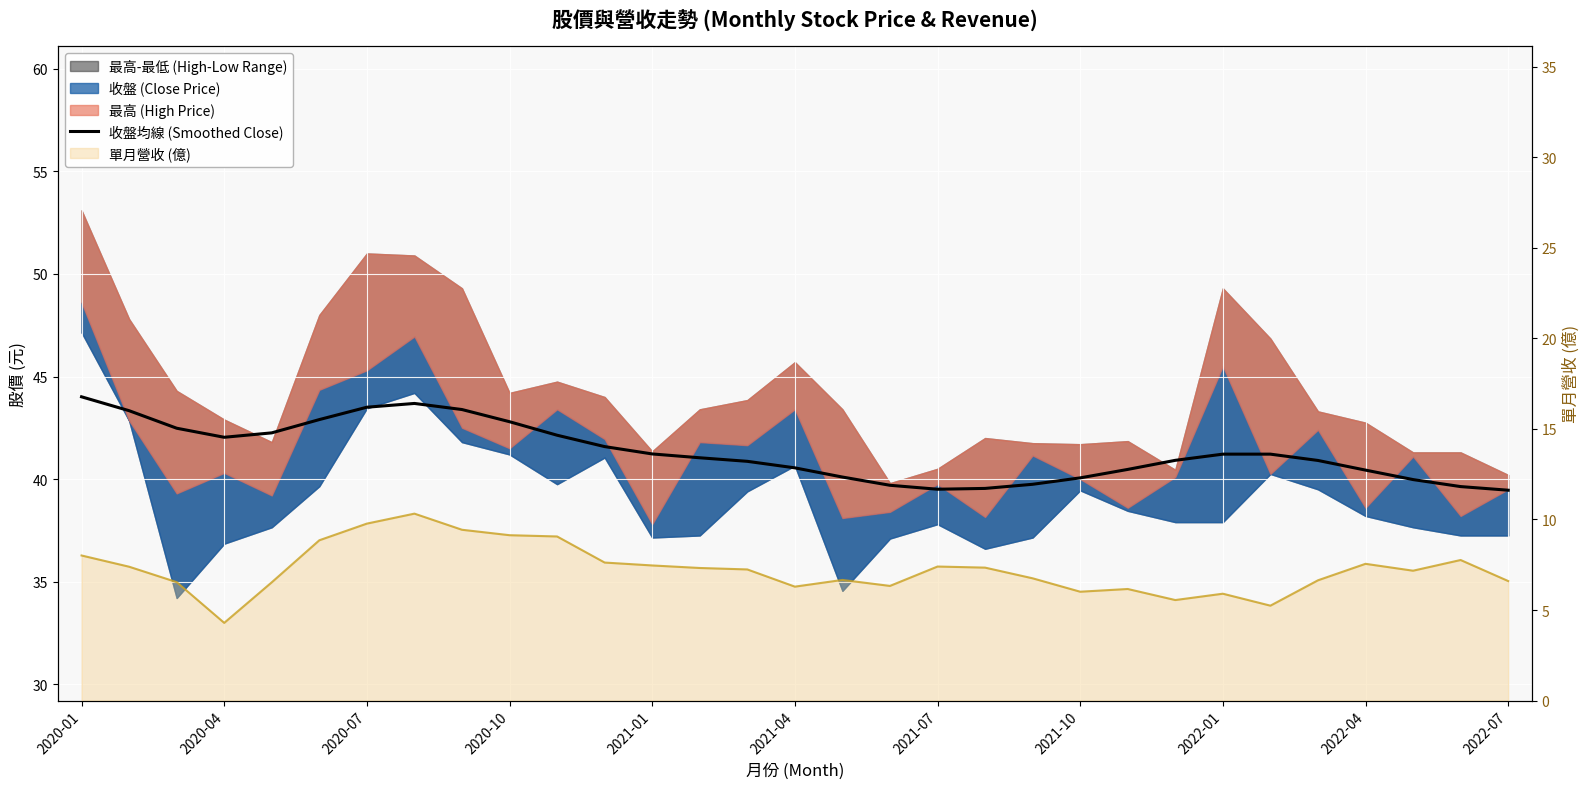

What is the average value?

41.3